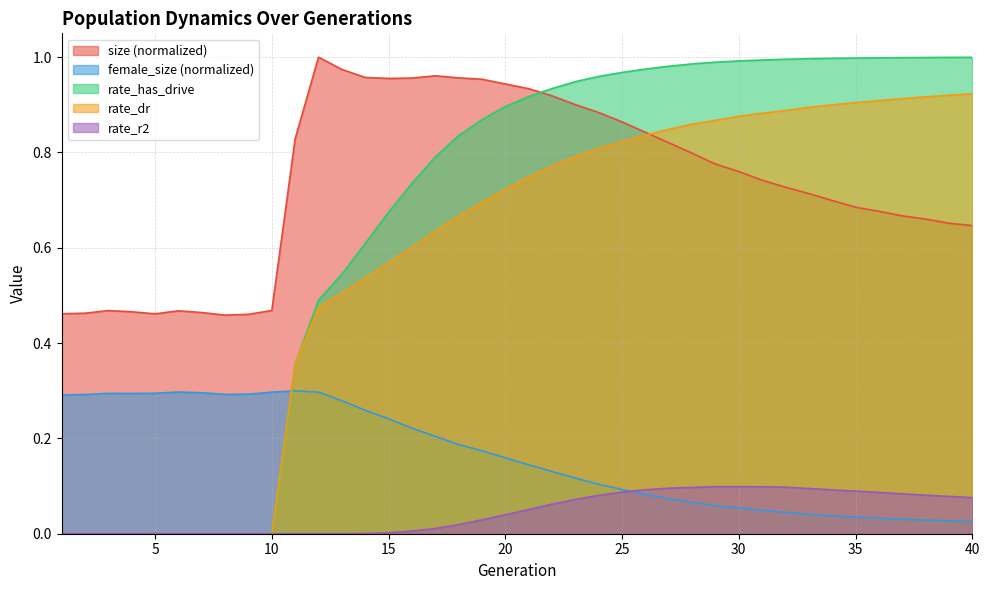

True or false: rate_has_drive has more than 0 interior local peaks.

False